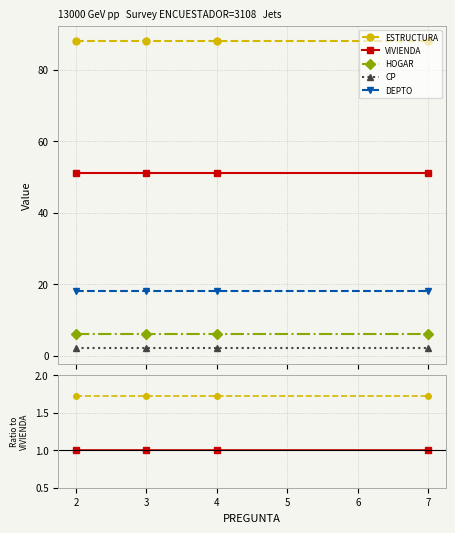

How many categories are shown in the chart?

4